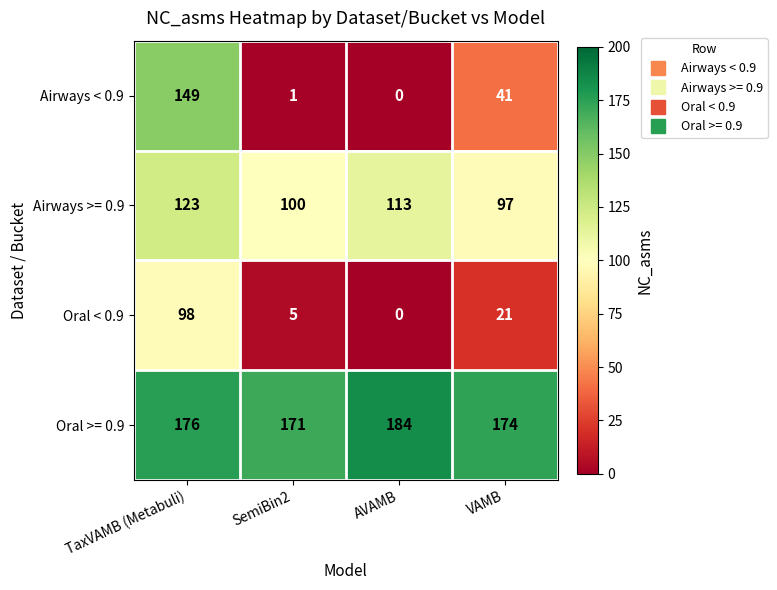

What is the lowest value of the Airways >= 0.9 series?

97